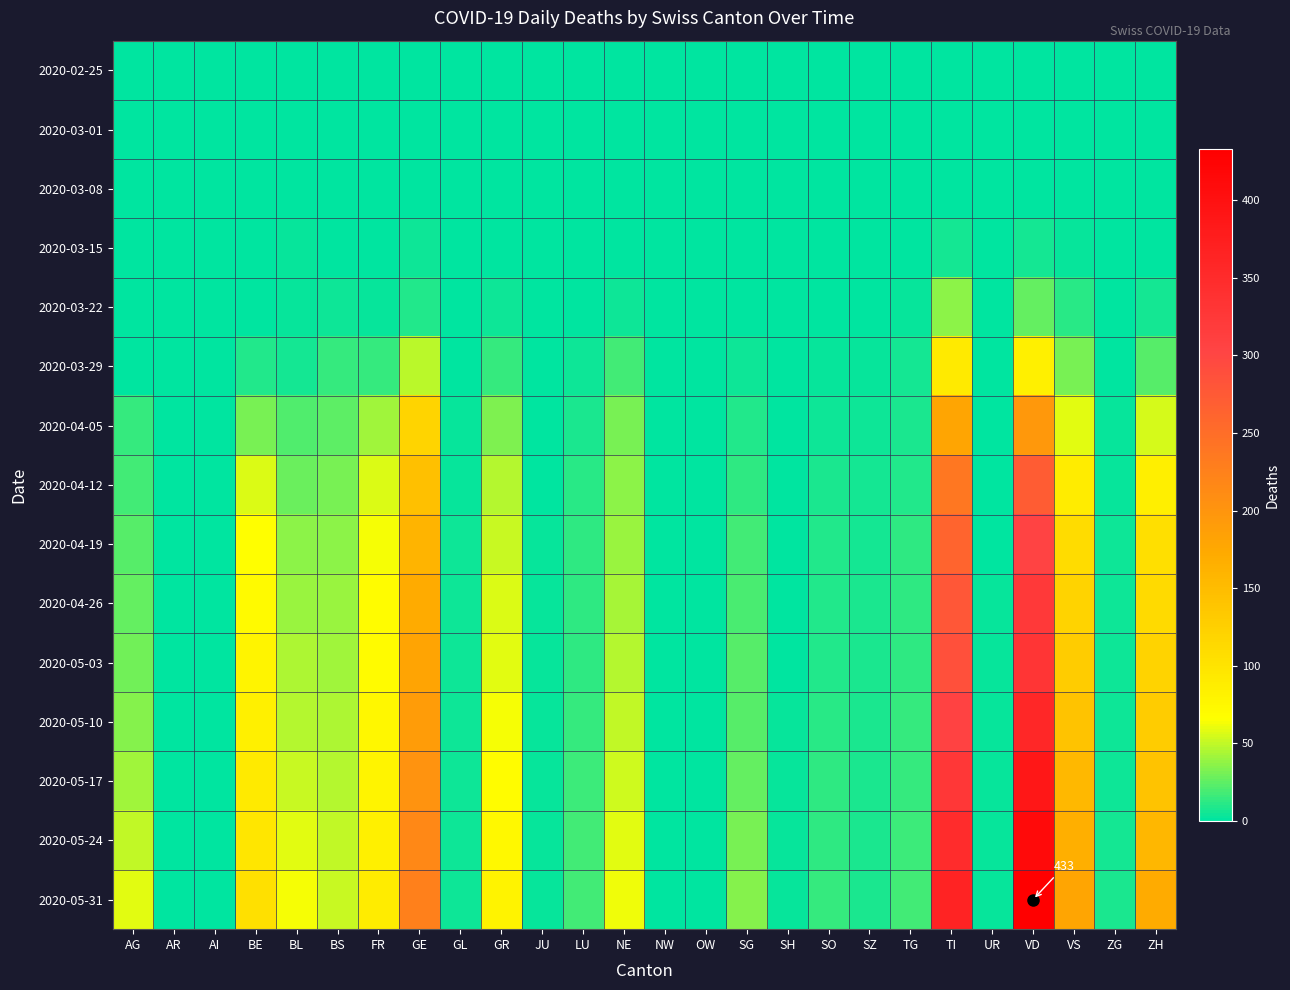

At which category is the sum across all series the highest?

VD